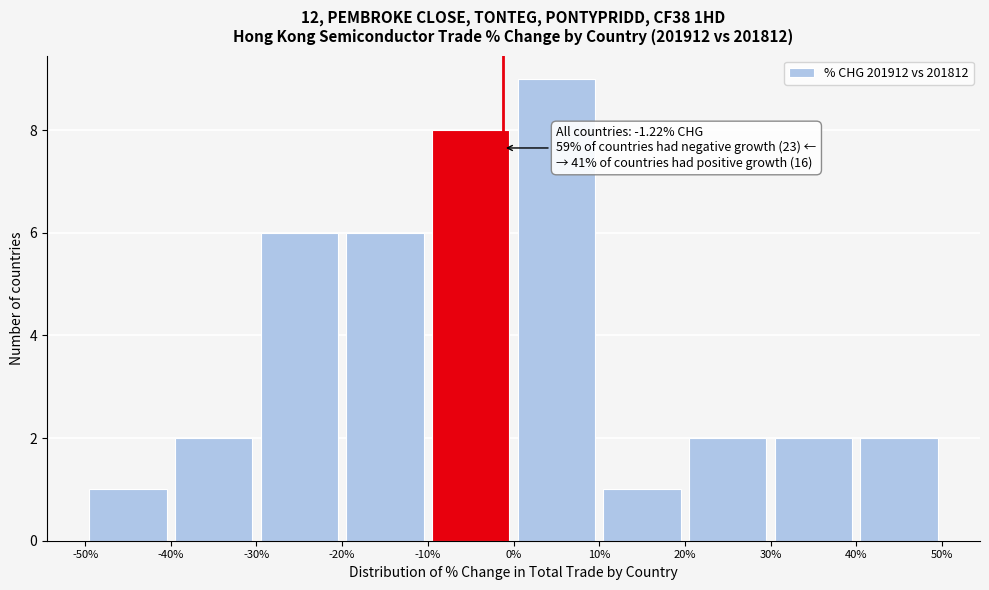

Over which range of the x-axis is the bar tallest?

0% to 10%